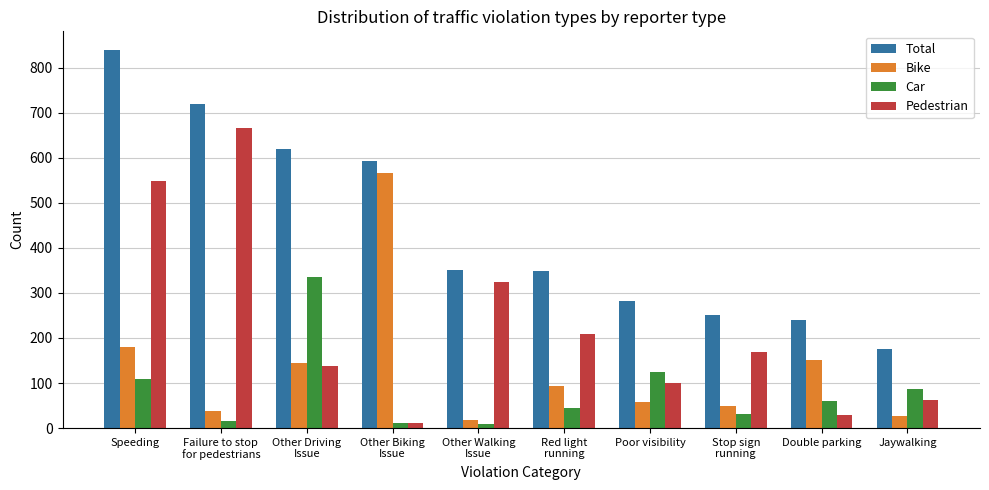

Does the chart contain stacked bars?

No